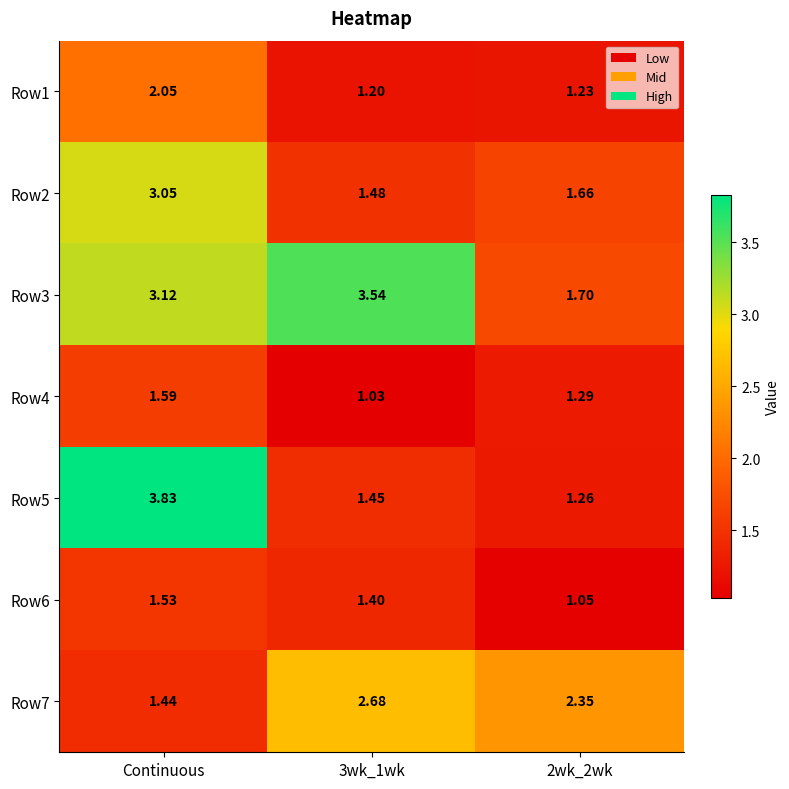

Is the value of Row5 at Continuous greater than the value of Row7 at Continuous?

Yes